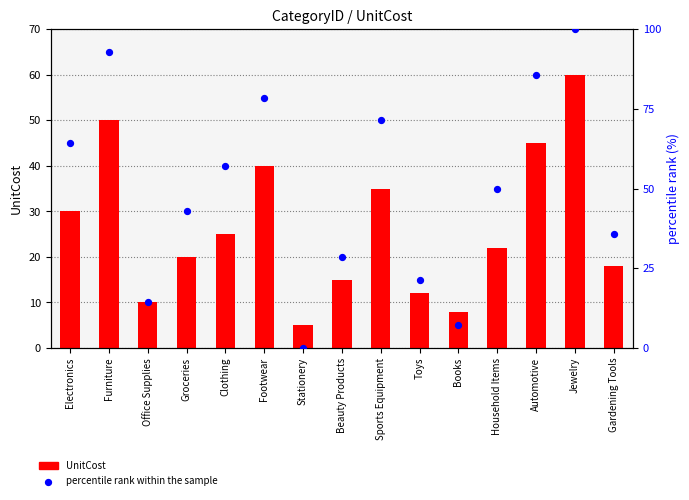

At how many categories does at least one series exceed 7?

14